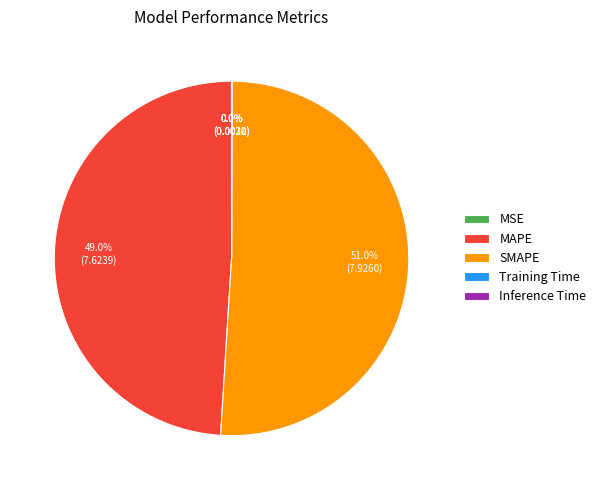

What is the ratio of the value at MAPE to the value at SMAPE?

1.0